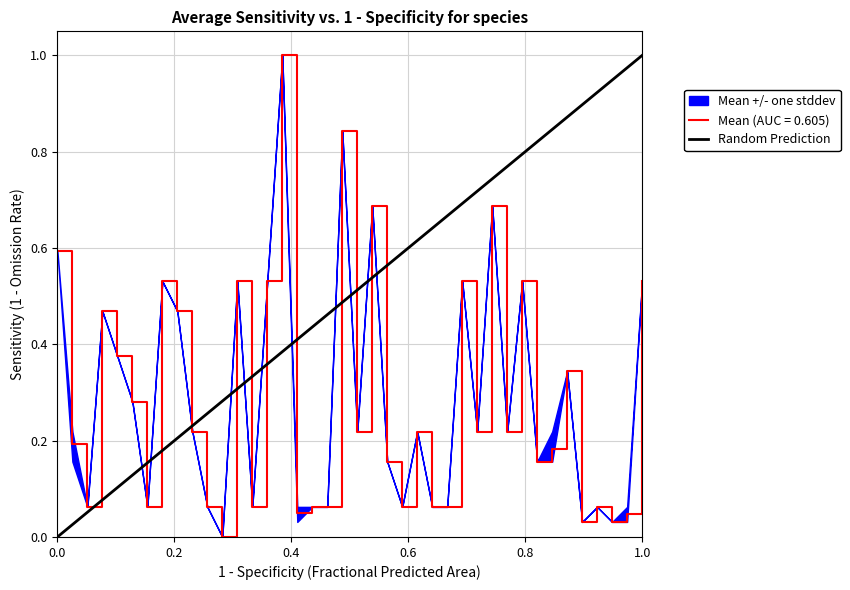

What is the highest value of the Mean (AUC = 0.605) series?

1.0